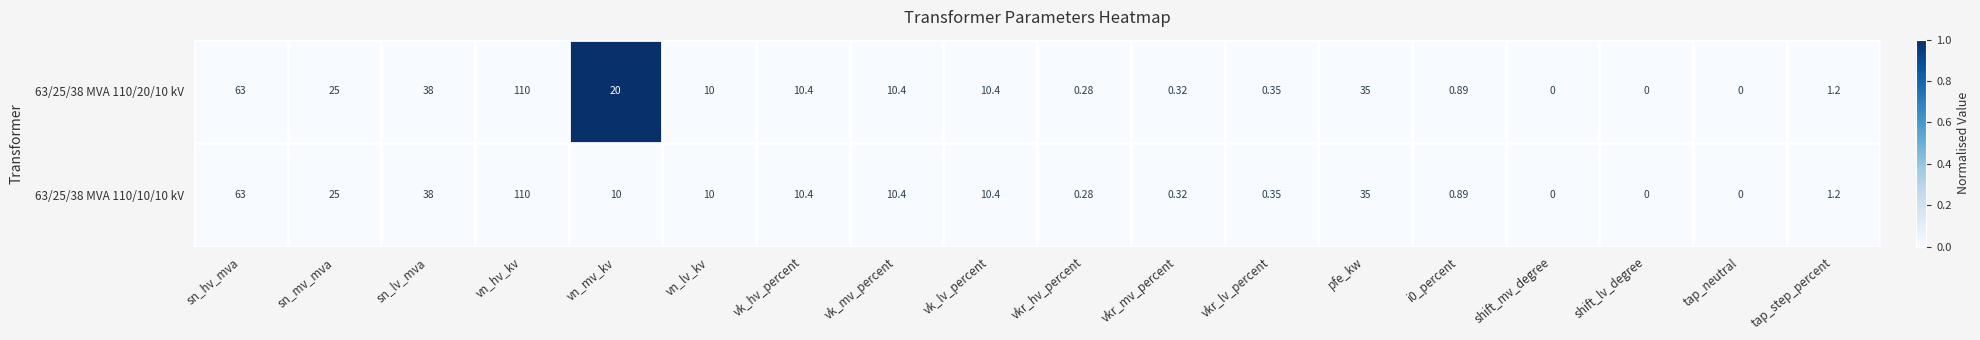

How many distinct data groups are displayed?

2